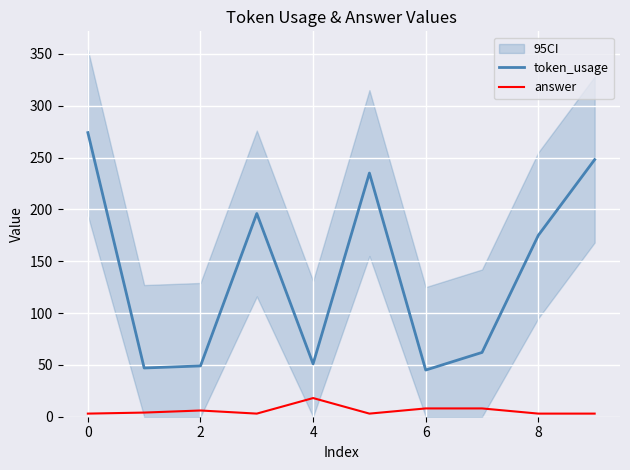

At how many categories does at least one series exceed 174?

5